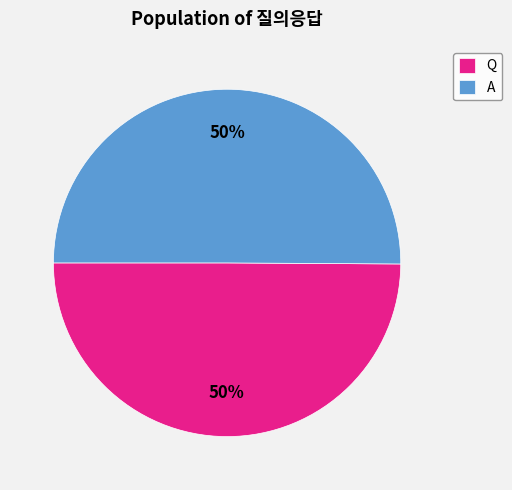

To the nearest percent, what is the combined percentage of A and Q?

100%